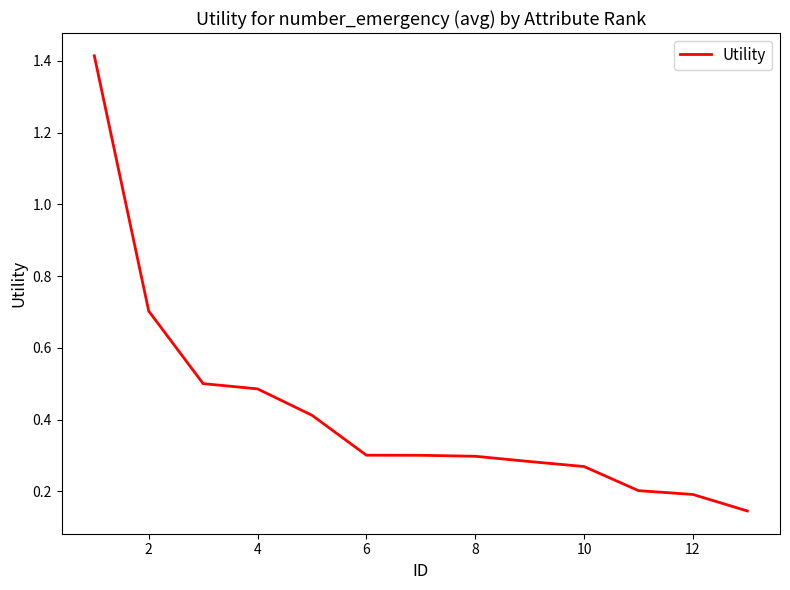

What is the difference between the maximum and minimum values?

1.3